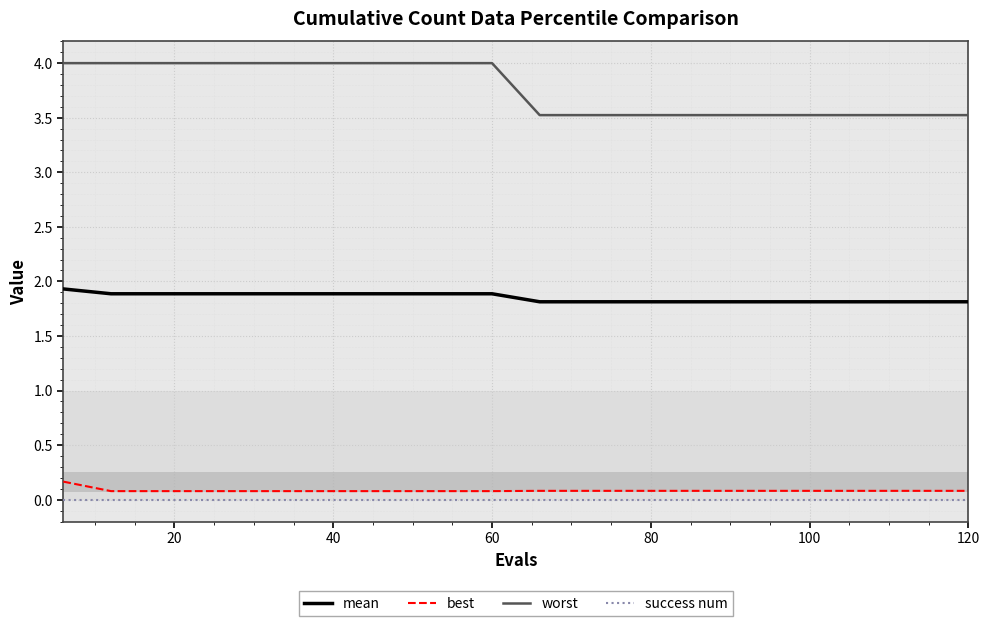

What is the lowest value of the mean series?

1.8